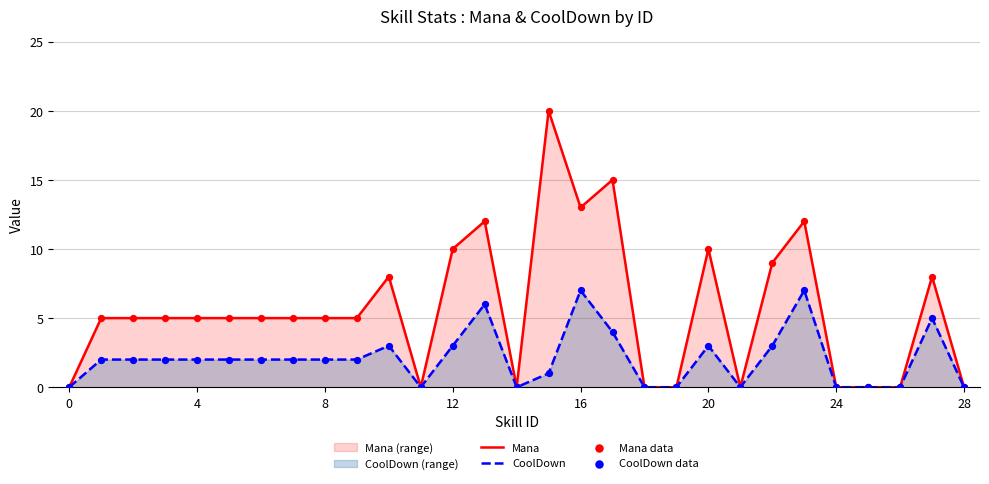

Which series has the largest total across all categories?

Mana